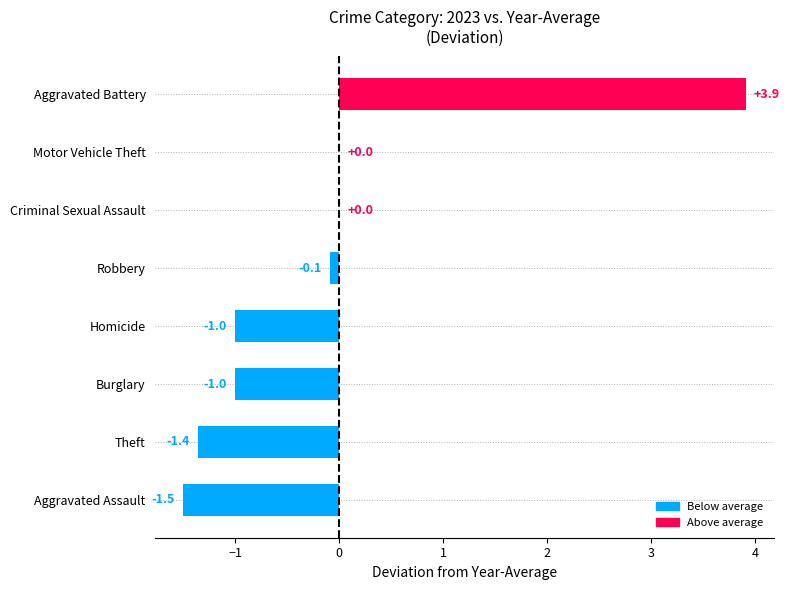

Count the number of data series in this chart.

1